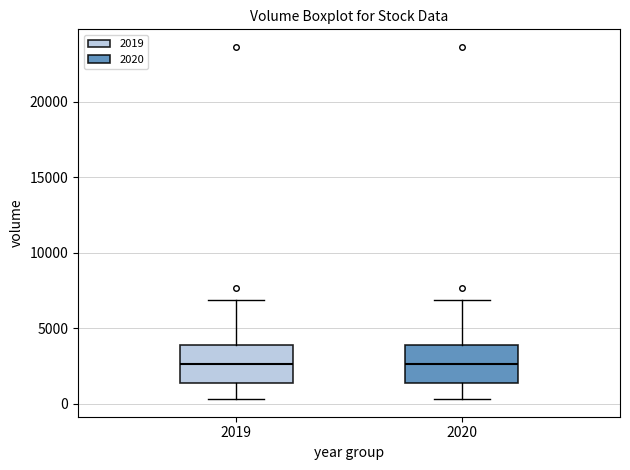

Where is the upper edge of the box at x = 2019 on the y-axis? The values are not printed on the chart, so give them approximately, as read against the axis.

4000